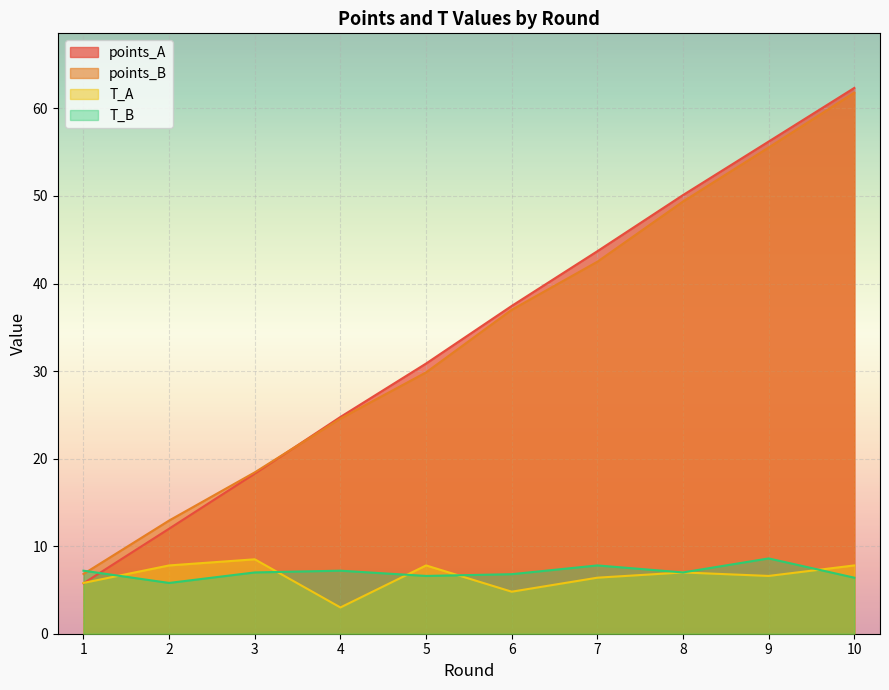

What is the value of the T_B point at the 7th from the left?

7.8